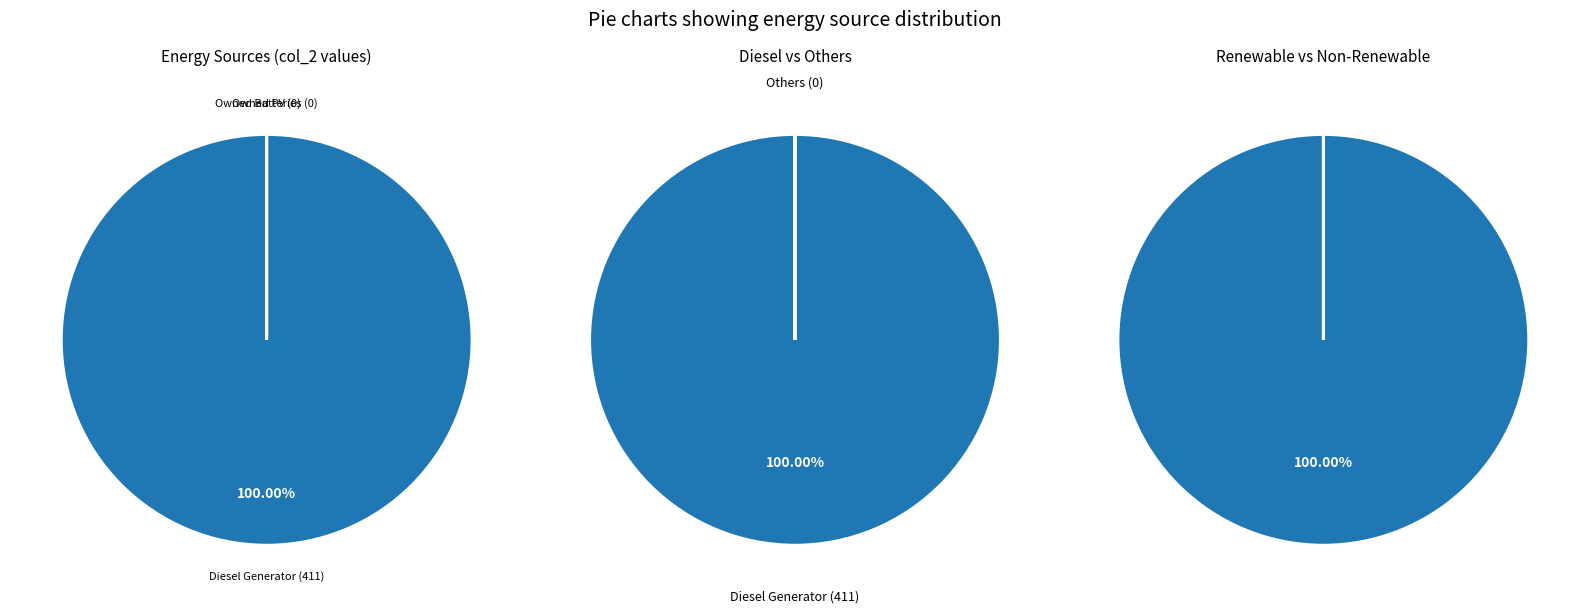

How many segments does this pie chart have?

3